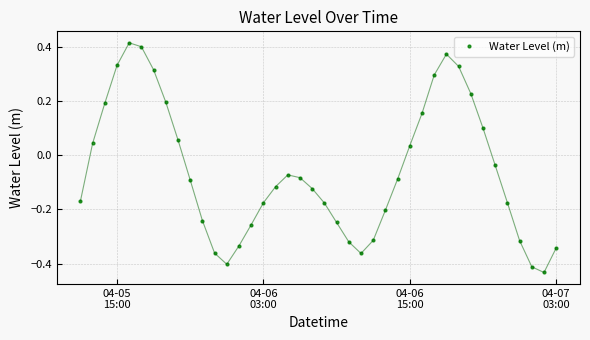

What is the sum of all values?

-2.4